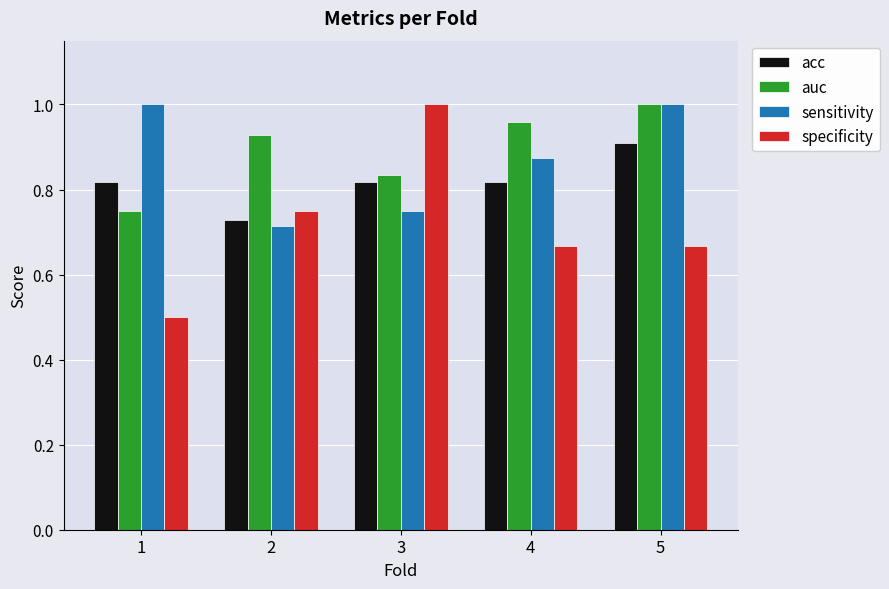

What is the sum of the auc values at 5 and 4?

2.0